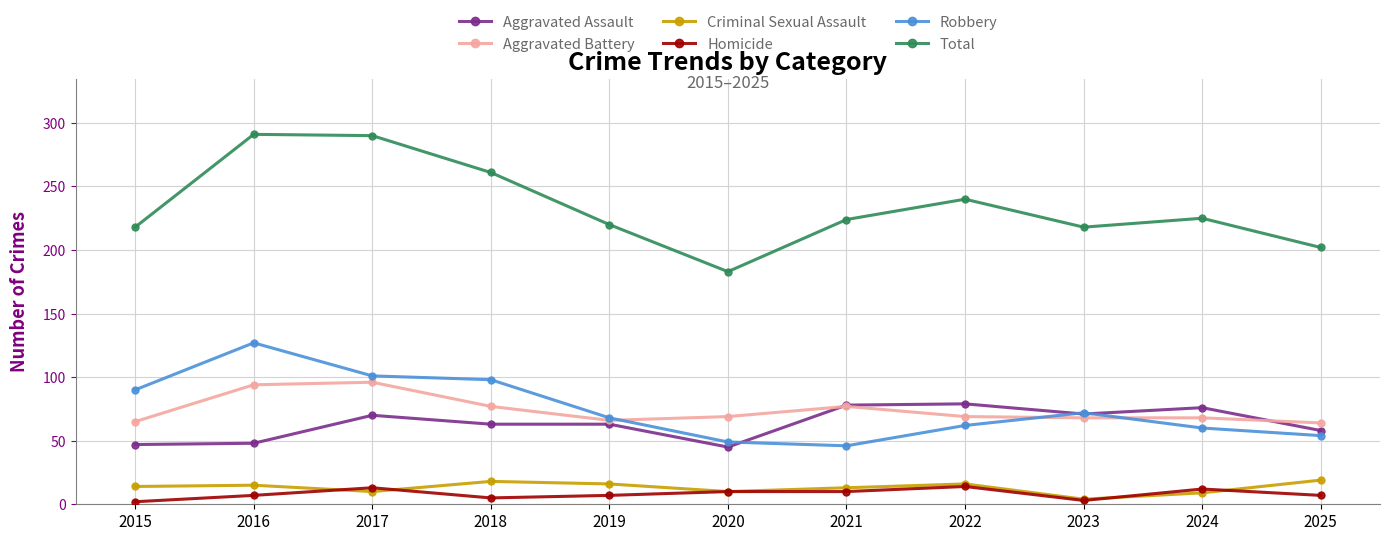

Is it true that Criminal Sexual Assault equals 4 at 2023?

True